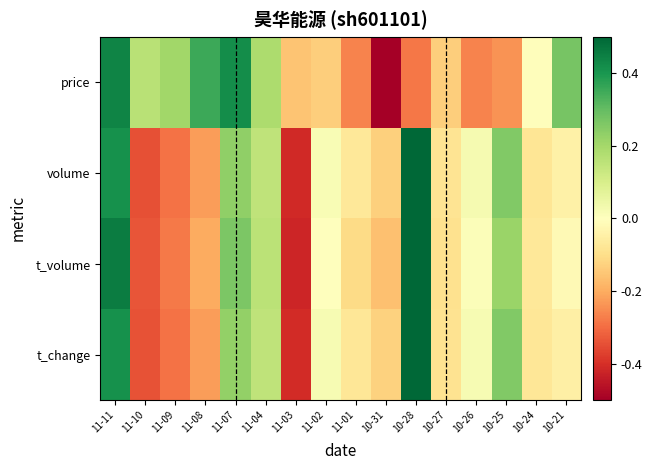

Between 11-04 and 11-11, which is larger?

11-11